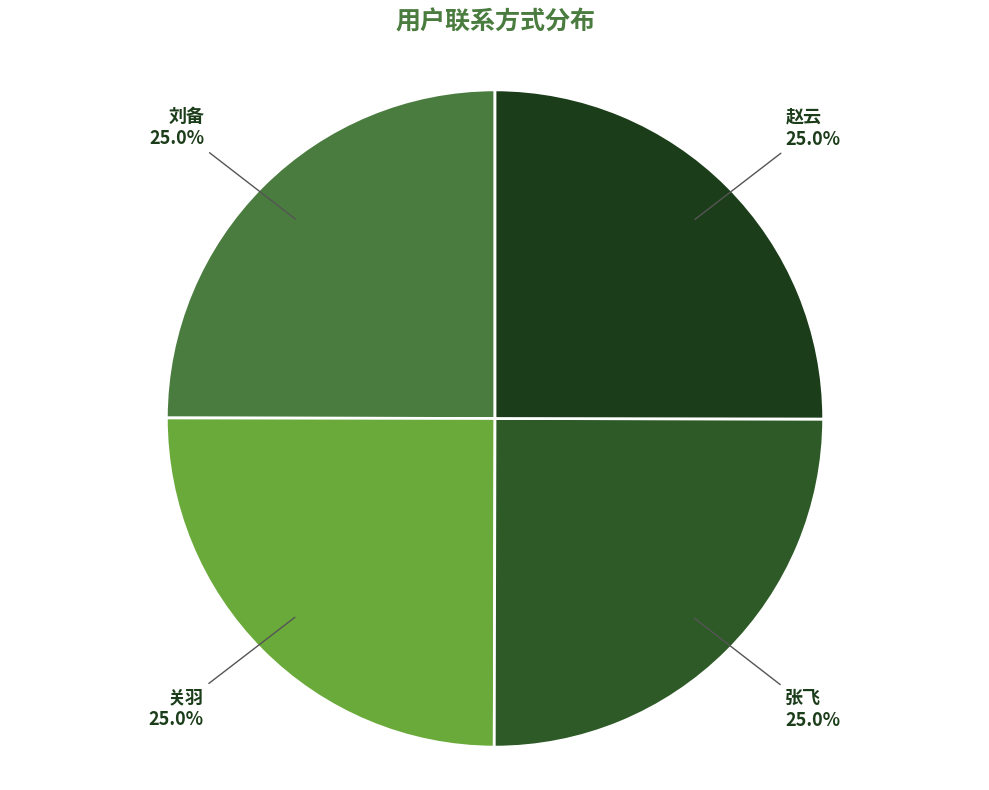

Is 关羽 the majority of the pie?

No